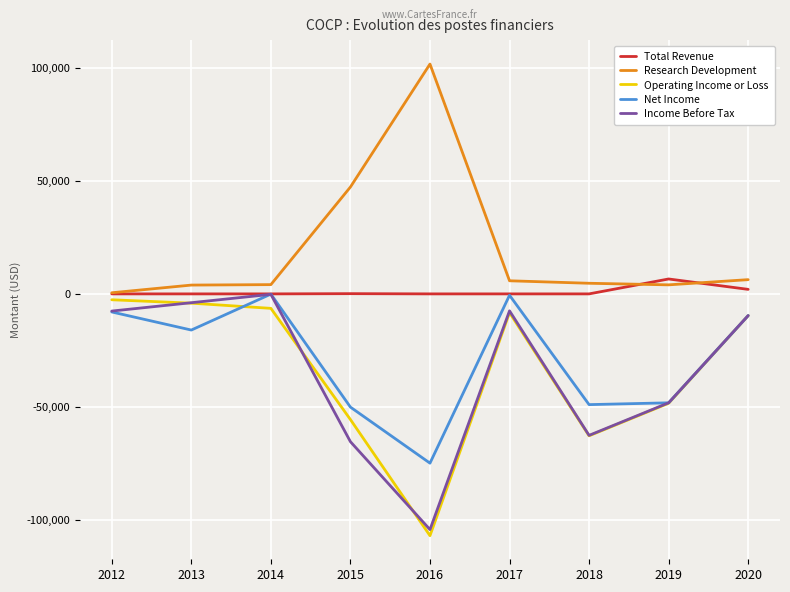

Count the number of data series in this chart.

5